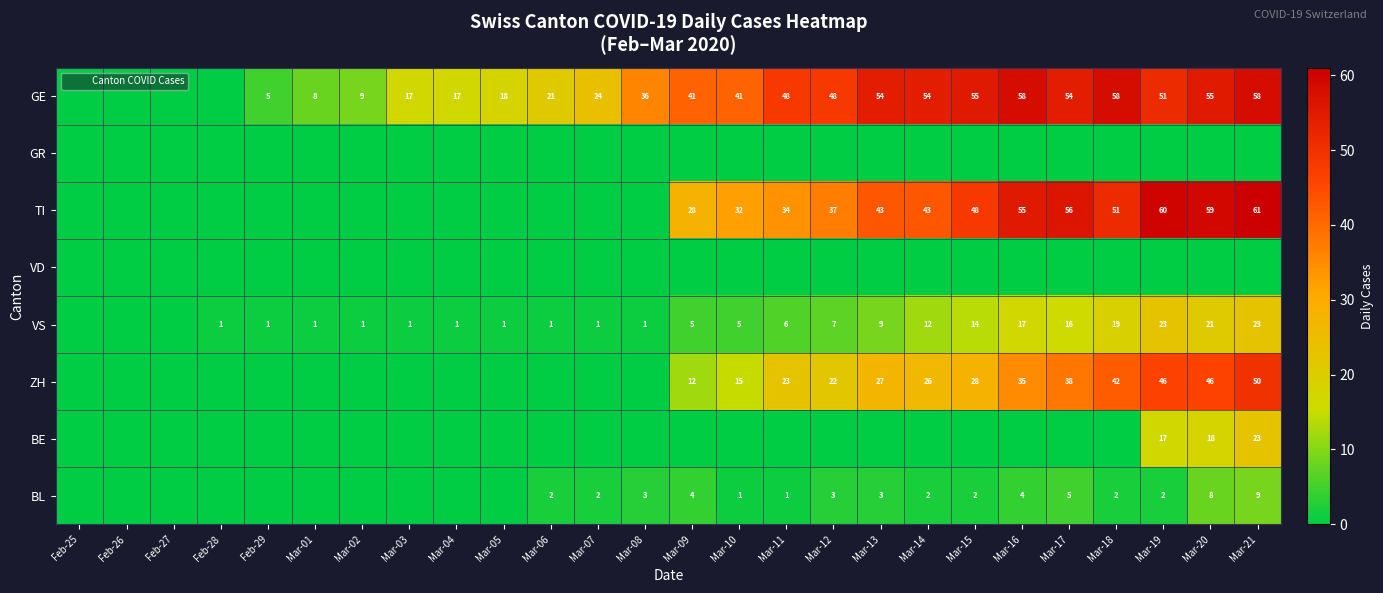

True or false: ZH has a value of 50 at Mar-21.

True